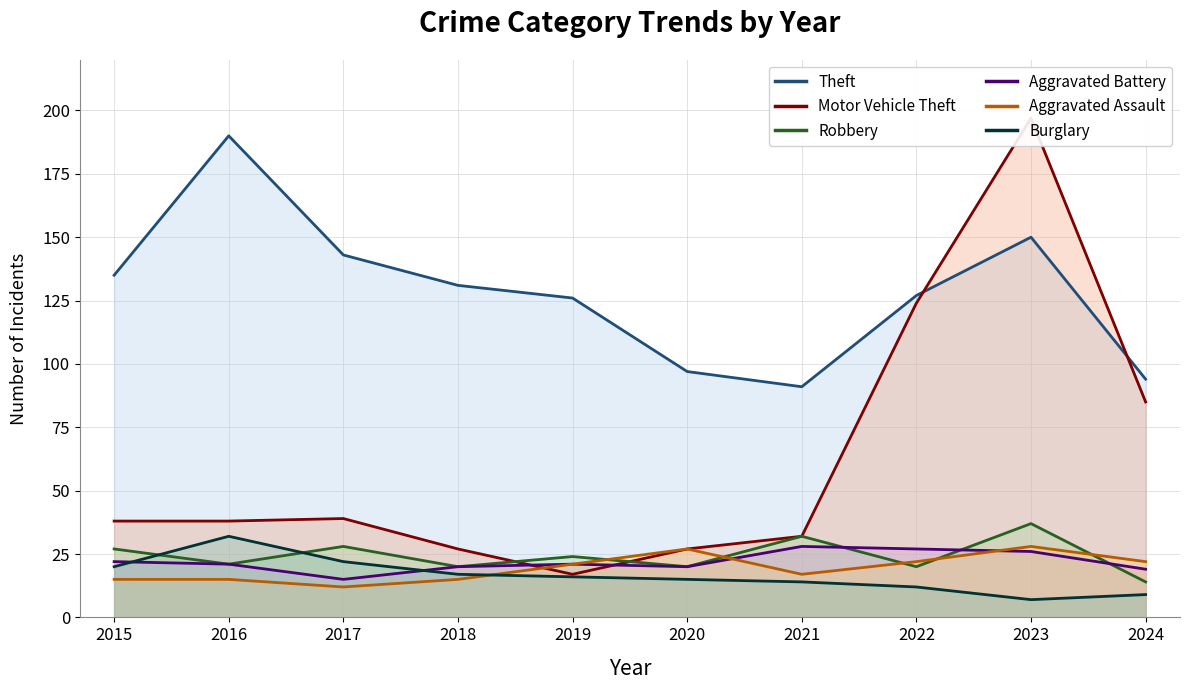

What is the difference between the second highest and minimum values in the Aggravated Assault series?

15